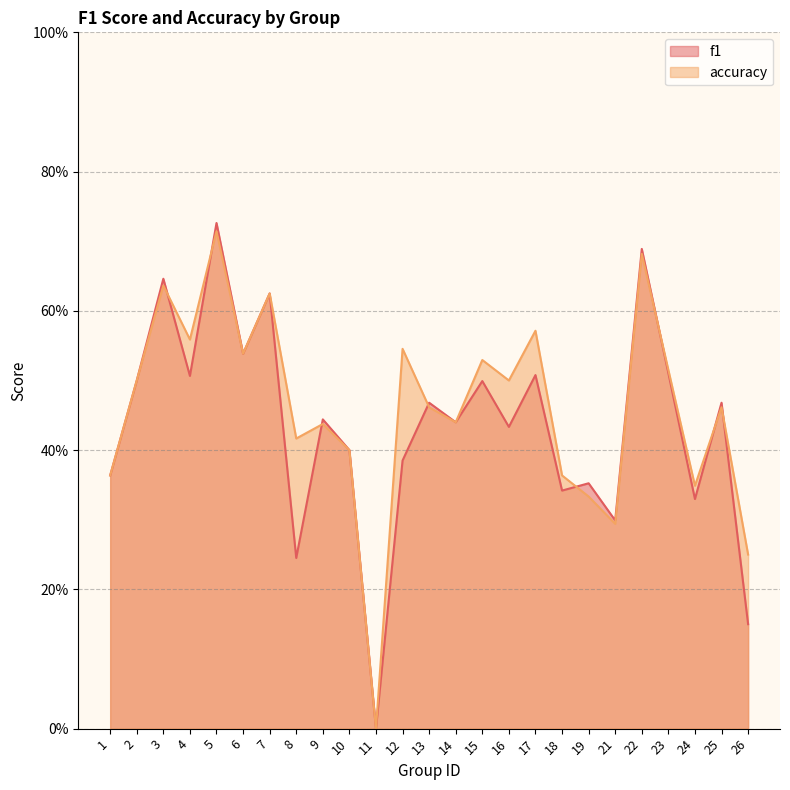

Reading left to right, extract all data points from this chart.

f1: 1=0.4	2=0.5	3=0.6	4=0.5	5=0.7	6=0.5	7=0.6	8=0.2	9=0.4	10=0.4	11=0.0	12=0.4	13=0.5	14=0.4	15=0.5	16=0.4	17=0.5	18=0.3	19=0.4	21=0.3	22=0.7	23=0.5	24=0.3	25=0.5	26=0.2
accuracy: 1=0.4	2=0.5	3=0.6	4=0.6	5=0.7	6=0.5	7=0.6	8=0.4	9=0.4	10=0.4	11=0.0	12=0.5	13=0.5	14=0.4	15=0.5	16=0.5	17=0.6	18=0.4	19=0.3	21=0.3	22=0.7	23=0.5	24=0.3	25=0.5	26=0.2